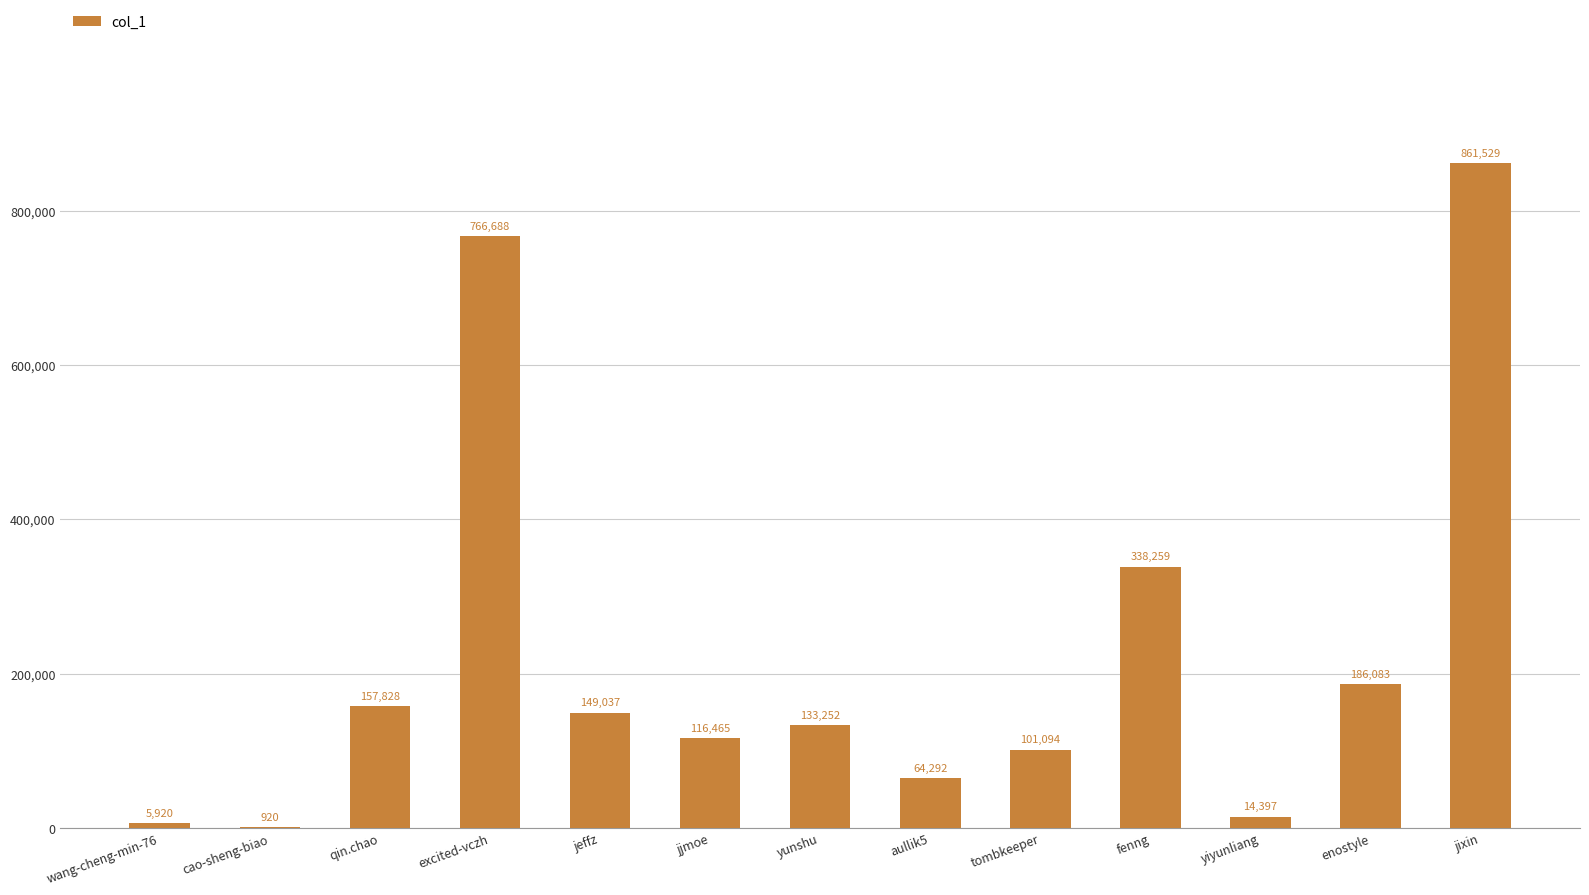

Reading left to right, extract all data points from this chart.

5920	920	157828	766688	149037	116465	133252	64292	101094	338259	14397	186083	861529